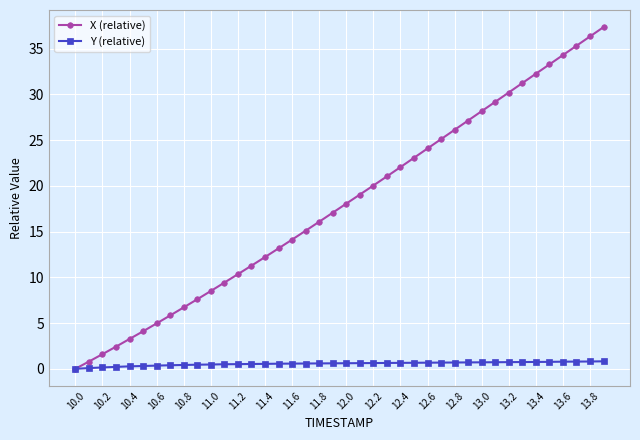

What is the difference between the maximum and second lowest values in the X (relative) series?

36.6